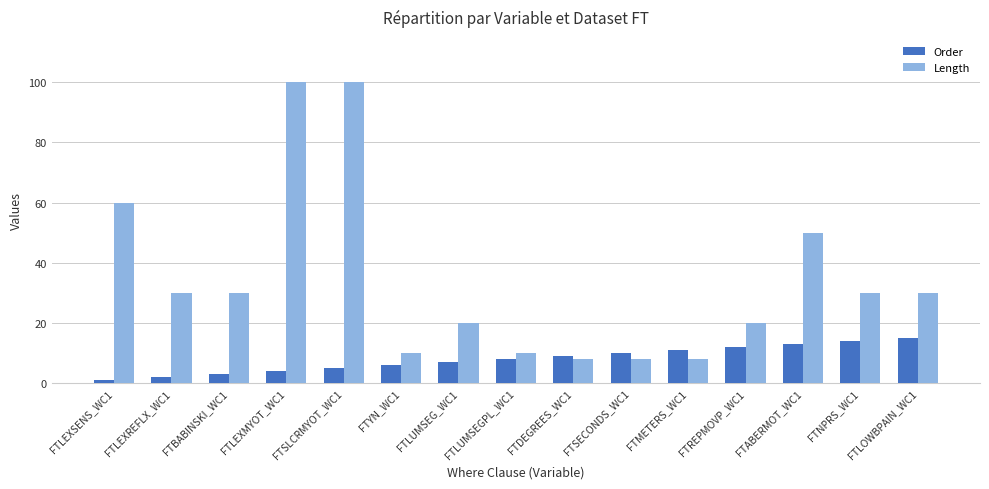

At which label does Order reach its peak?

FTLOWBPAIN_WC1